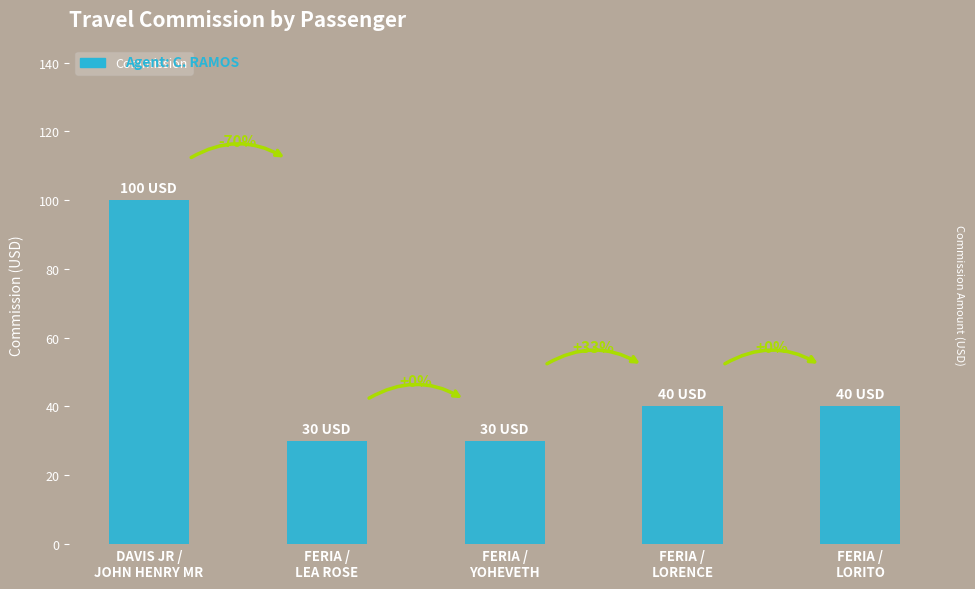

How many bars are there in total?

5